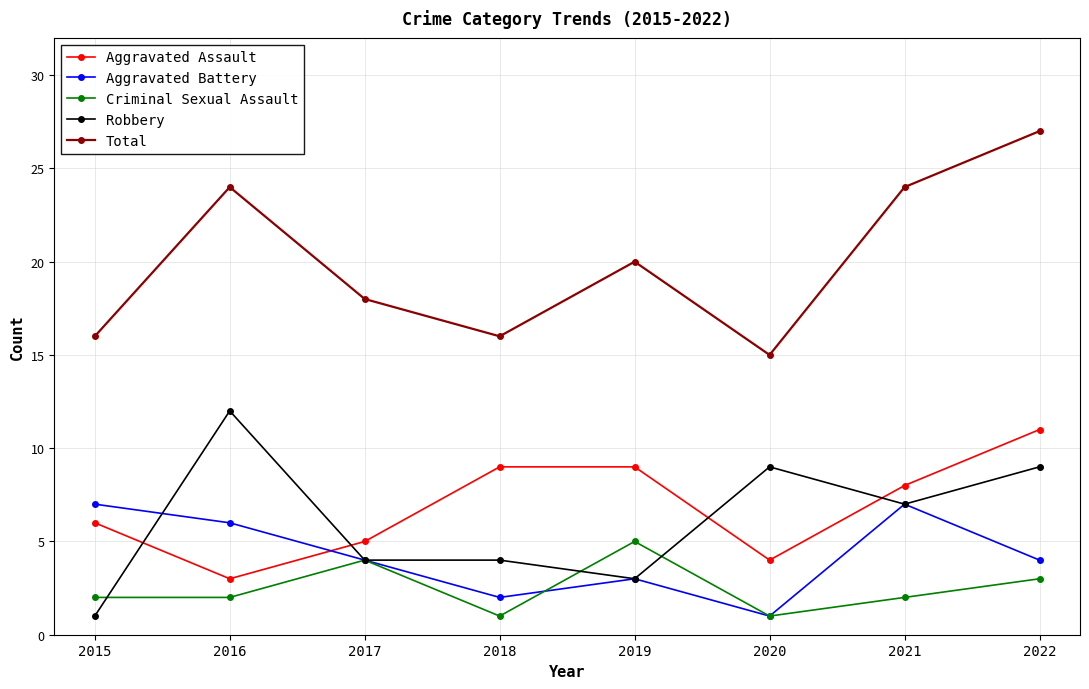

At which label does Robbery first exceed 7?

2016